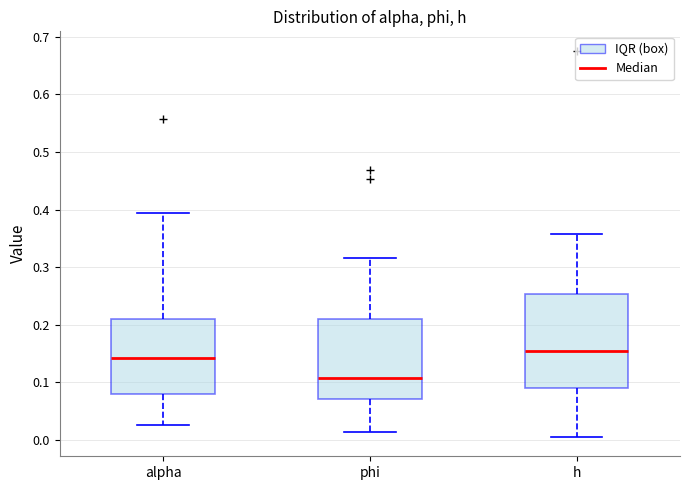

Reading left to right, transcribe this box plot: for each box, give where its median line is, the range the box spans, and where its two whiskers end, as read against the y-axis. The values are not printed on the chart, so give them approximately, as read against the axis.

alpha: median 0.14, box 0.08 to 0.21, whiskers 0.03 to 0.39
phi: median 0.11, box 0.07 to 0.21, whiskers 0.01 to 0.32
h: median 0.15, box 0.09 to 0.25, whiskers 0.01 to 0.36